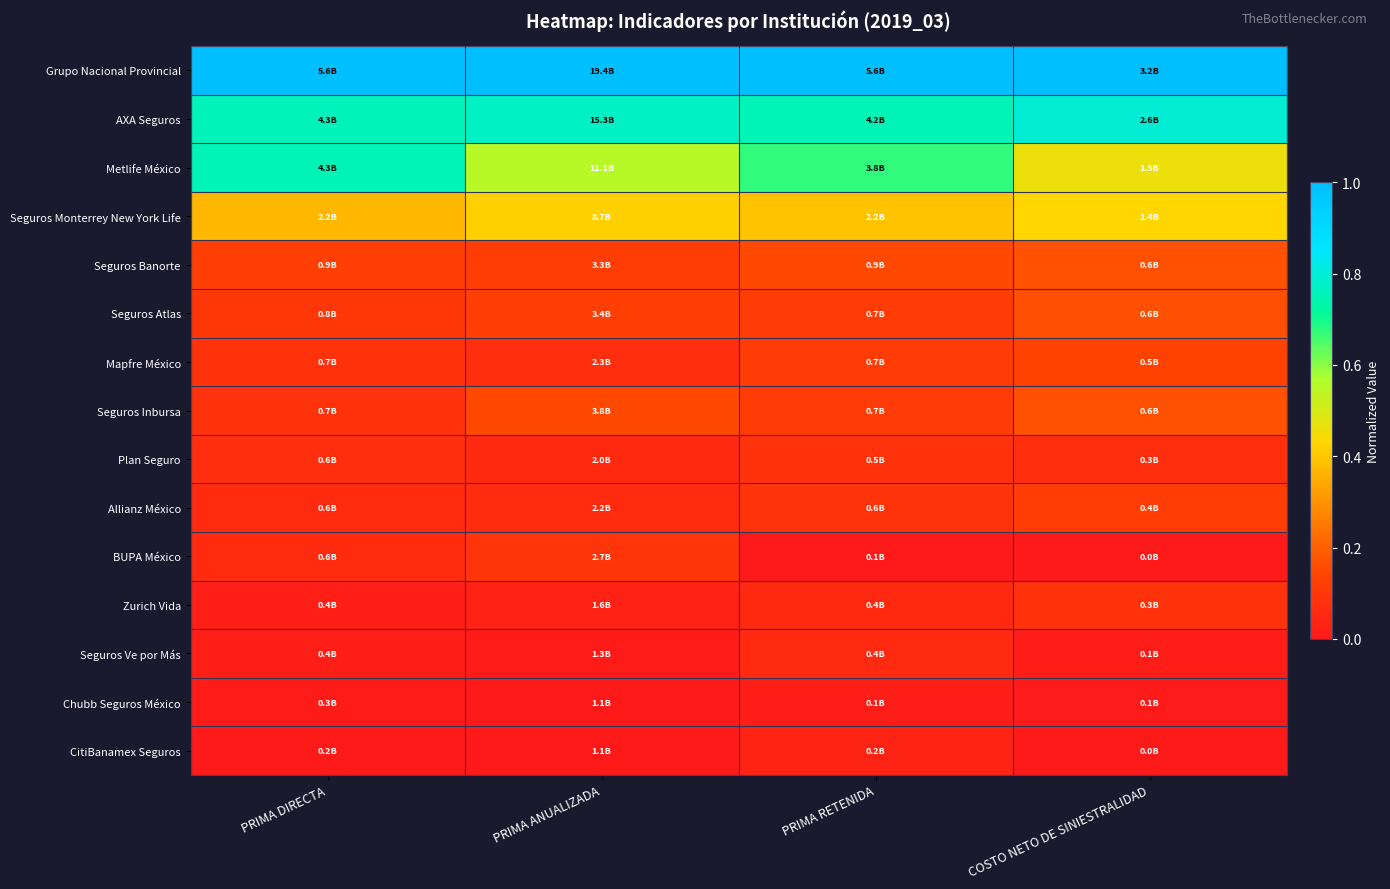

Reading right to left, transcribe all the data shown in this chart.

Grupo Nacional Provincial: COSTO NETO DE SINIESTRALIDAD=1.0	PRIMA RETENIDA=1.0	PRIMA ANUALIZADA=1.0	PRIMA DIRECTA=1.0
AXA Seguros: COSTO NETO DE SINIESTRALIDAD=0.8	PRIMA RETENIDA=0.8	PRIMA ANUALIZADA=0.8	PRIMA DIRECTA=0.8
Metlife México: COSTO NETO DE SINIESTRALIDAD=0.5	PRIMA RETENIDA=0.7	PRIMA ANUALIZADA=0.5	PRIMA DIRECTA=0.8
Seguros Monterrey New York Life: COSTO NETO DE SINIESTRALIDAD=0.4	PRIMA RETENIDA=0.4	PRIMA ANUALIZADA=0.4	PRIMA DIRECTA=0.4
Seguros Banorte: COSTO NETO DE SINIESTRALIDAD=0.2	PRIMA RETENIDA=0.1	PRIMA ANUALIZADA=0.1	PRIMA DIRECTA=0.1
Seguros Atlas: COSTO NETO DE SINIESTRALIDAD=0.2	PRIMA RETENIDA=0.1	PRIMA ANUALIZADA=0.1	PRIMA DIRECTA=0.1
Mapfre México: COSTO NETO DE SINIESTRALIDAD=0.1	PRIMA RETENIDA=0.1	PRIMA ANUALIZADA=0.1	PRIMA DIRECTA=0.1
Seguros Inbursa: COSTO NETO DE SINIESTRALIDAD=0.2	PRIMA RETENIDA=0.1	PRIMA ANUALIZADA=0.2	PRIMA DIRECTA=0.1
Plan Seguro: COSTO NETO DE SINIESTRALIDAD=0.1	PRIMA RETENIDA=0.1	PRIMA ANUALIZADA=0.1	PRIMA DIRECTA=0.1
Allianz México: COSTO NETO DE SINIESTRALIDAD=0.1	PRIMA RETENIDA=0.1	PRIMA ANUALIZADA=0.1	PRIMA DIRECTA=0.1
BUPA México: COSTO NETO DE SINIESTRALIDAD=0.0	PRIMA RETENIDA=0.0	PRIMA ANUALIZADA=0.1	PRIMA DIRECTA=0.1
Zurich Vida: COSTO NETO DE SINIESTRALIDAD=0.1	PRIMA RETENIDA=0.1	PRIMA ANUALIZADA=0.0	PRIMA DIRECTA=0.0
Seguros Ve por Más: COSTO NETO DE SINIESTRALIDAD=0.0	PRIMA RETENIDA=0.1	PRIMA ANUALIZADA=0.0	PRIMA DIRECTA=0.0
Chubb Seguros México: COSTO NETO DE SINIESTRALIDAD=0.0	PRIMA RETENIDA=0.0	PRIMA ANUALIZADA=0.0	PRIMA DIRECTA=0.0
CitiBanamex Seguros: COSTO NETO DE SINIESTRALIDAD=0.0	PRIMA RETENIDA=0.0	PRIMA ANUALIZADA=0.0	PRIMA DIRECTA=0.0